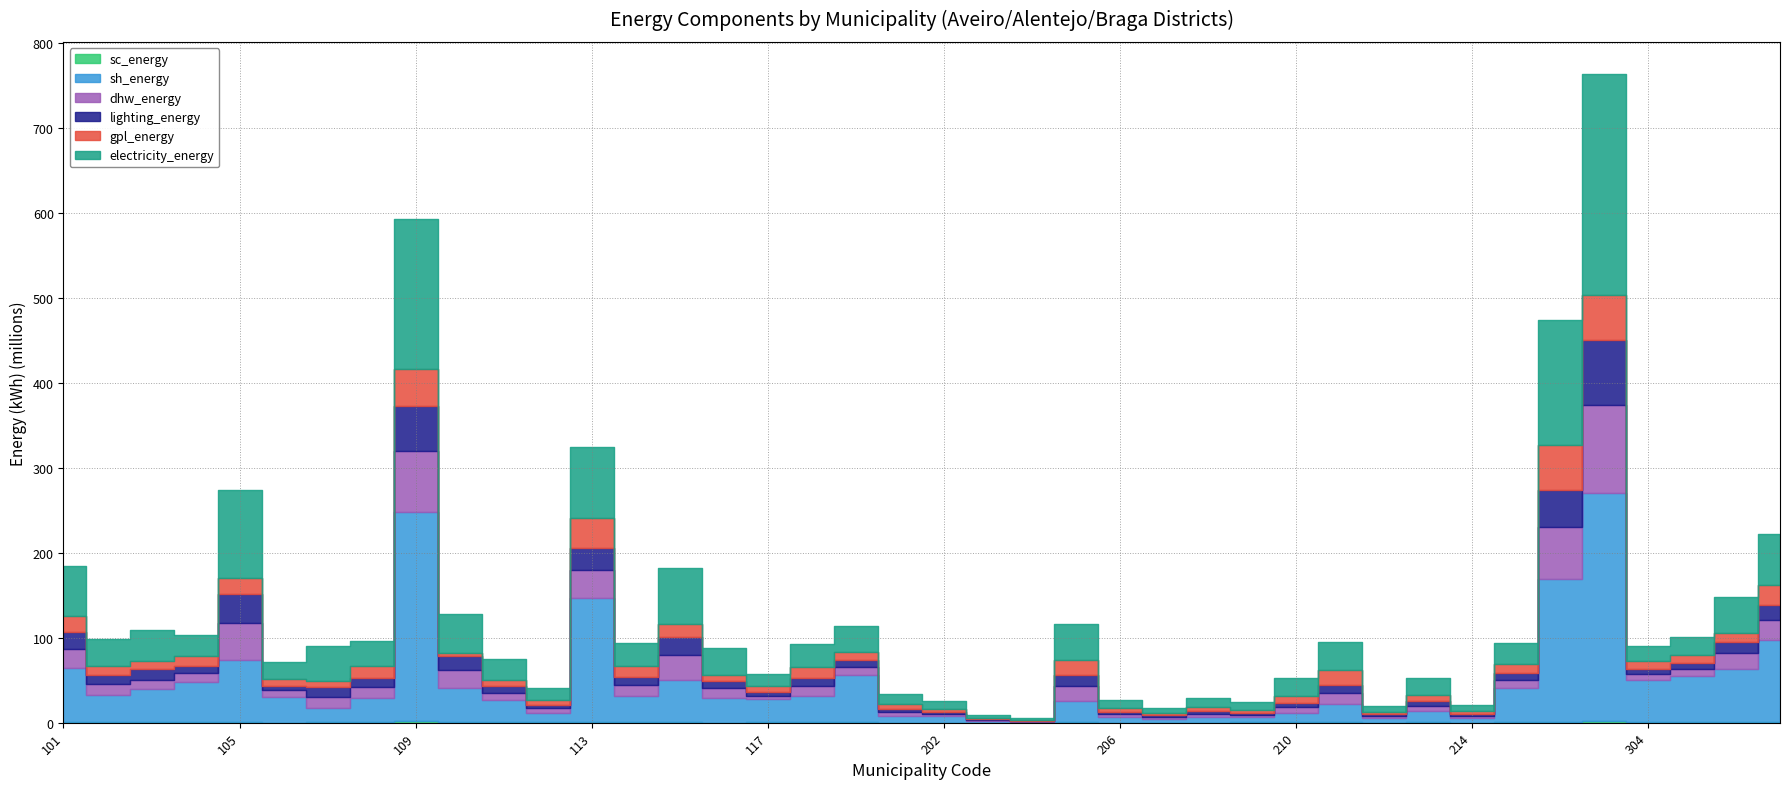

What is the sum of the dhw_energy values at 114 and 306?

30909504.9